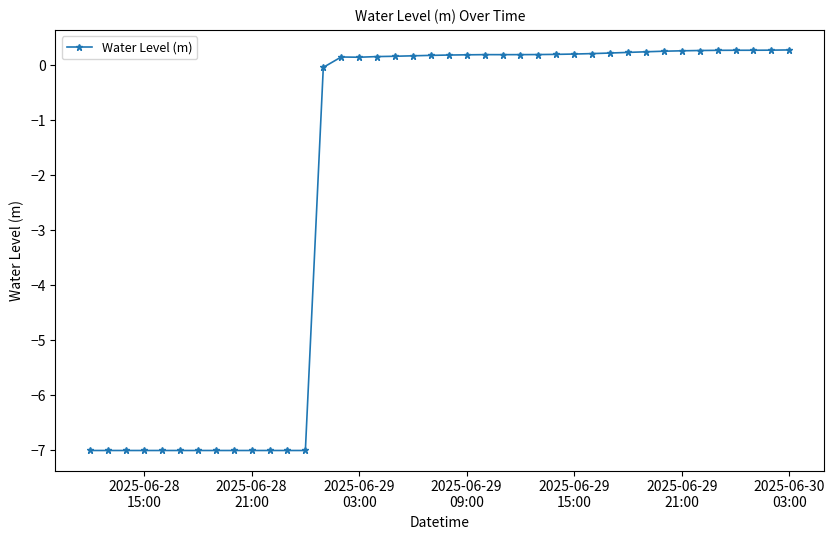

What is the value of the 25th point from the left?

0.2